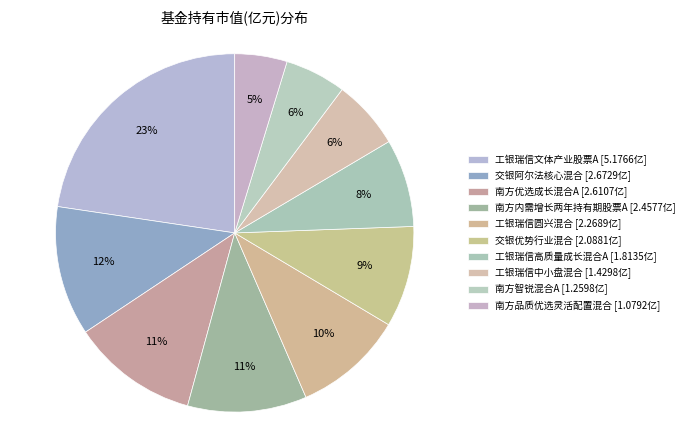

To the nearest percent, what is the combined percentage of 工银瑞信中小盘混合 and 南方智锐混合A?

12%